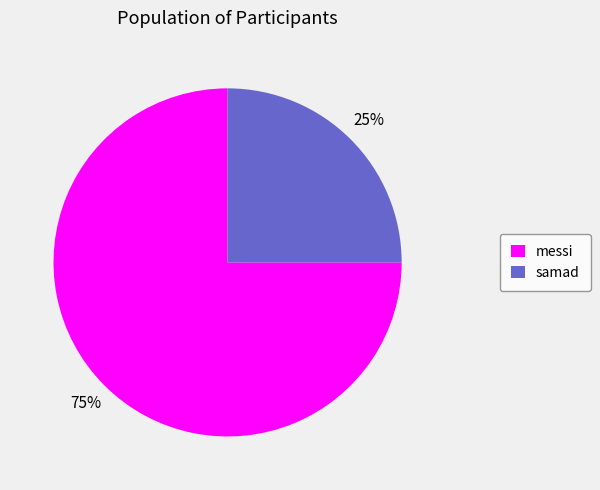

Which category accounts for the majority?

messi